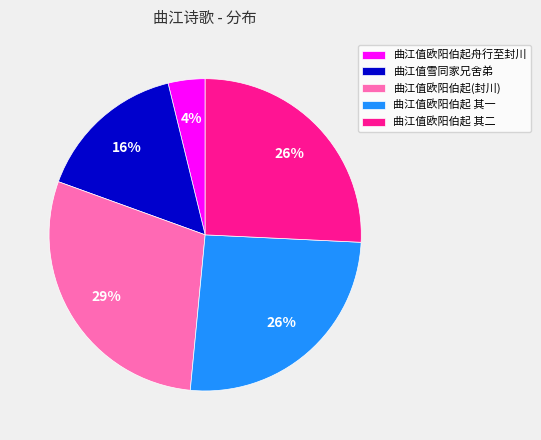

How many segments does this pie chart have?

5